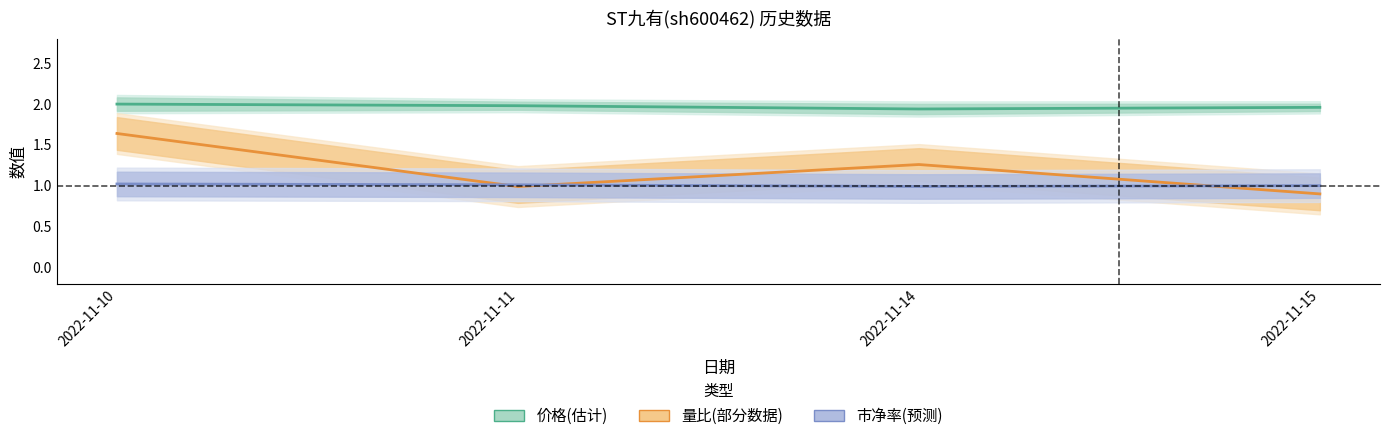

What is the difference between the maximum and minimum values in the 价格(估计) series?

0.1